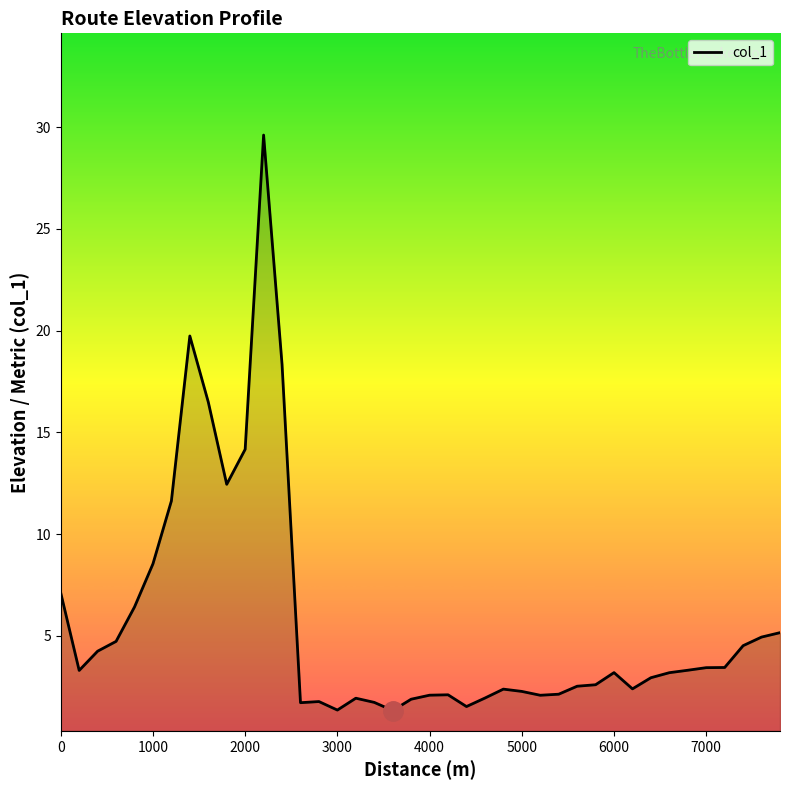

What is the greatest value displayed?

29.6